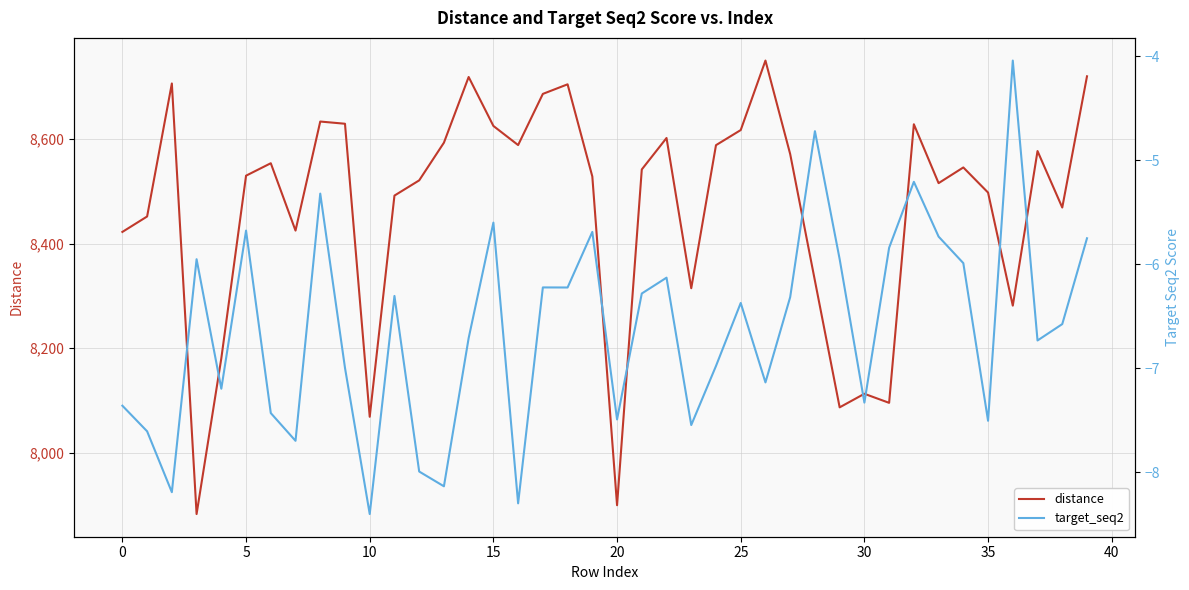

Is it true that distance equals 8720.6 at 39?

True